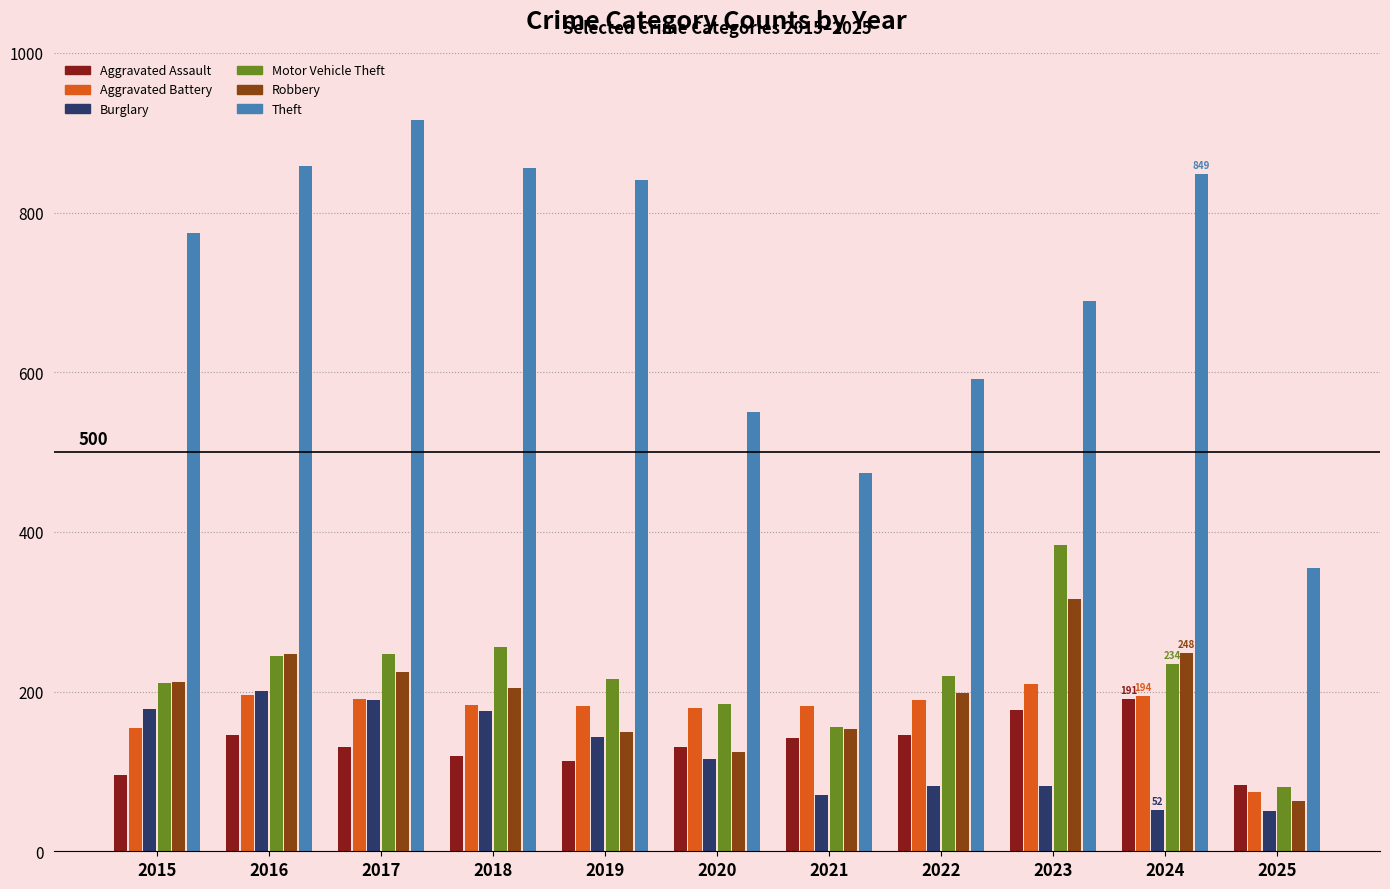

What is the difference between the maximum and minimum values in the Aggravated Battery series?

135